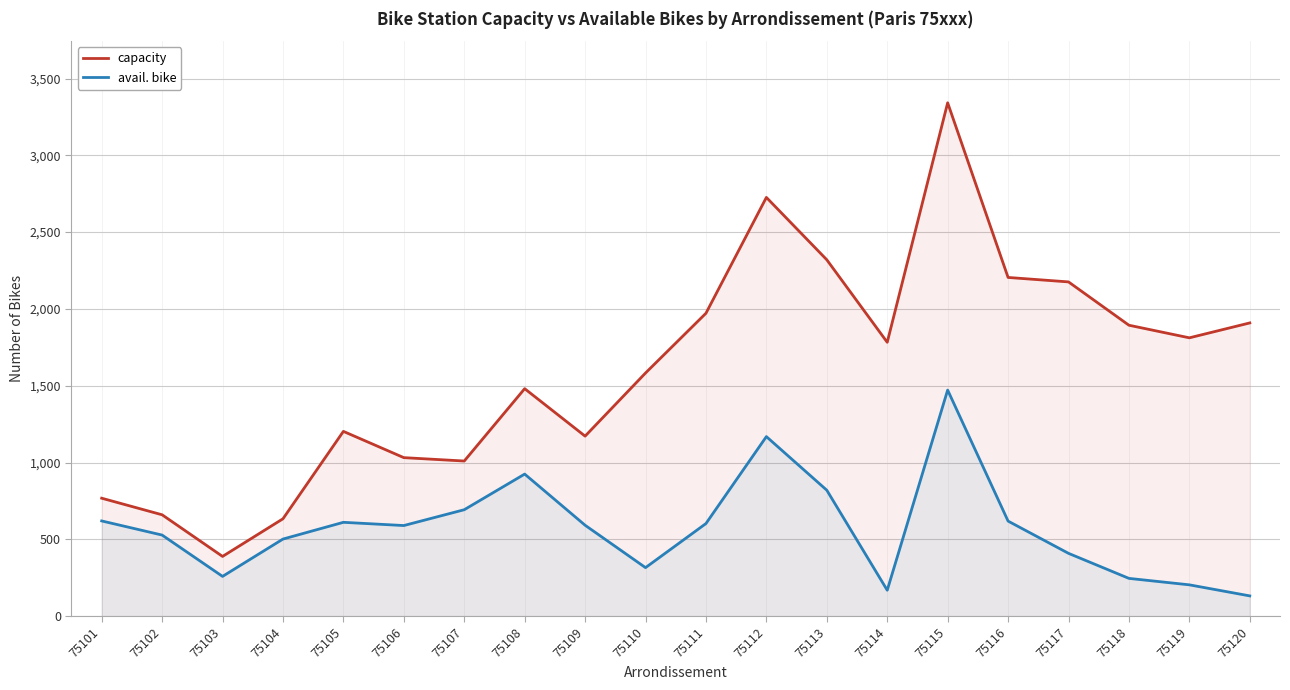

Which category has the highest value in the capacity series?

75115